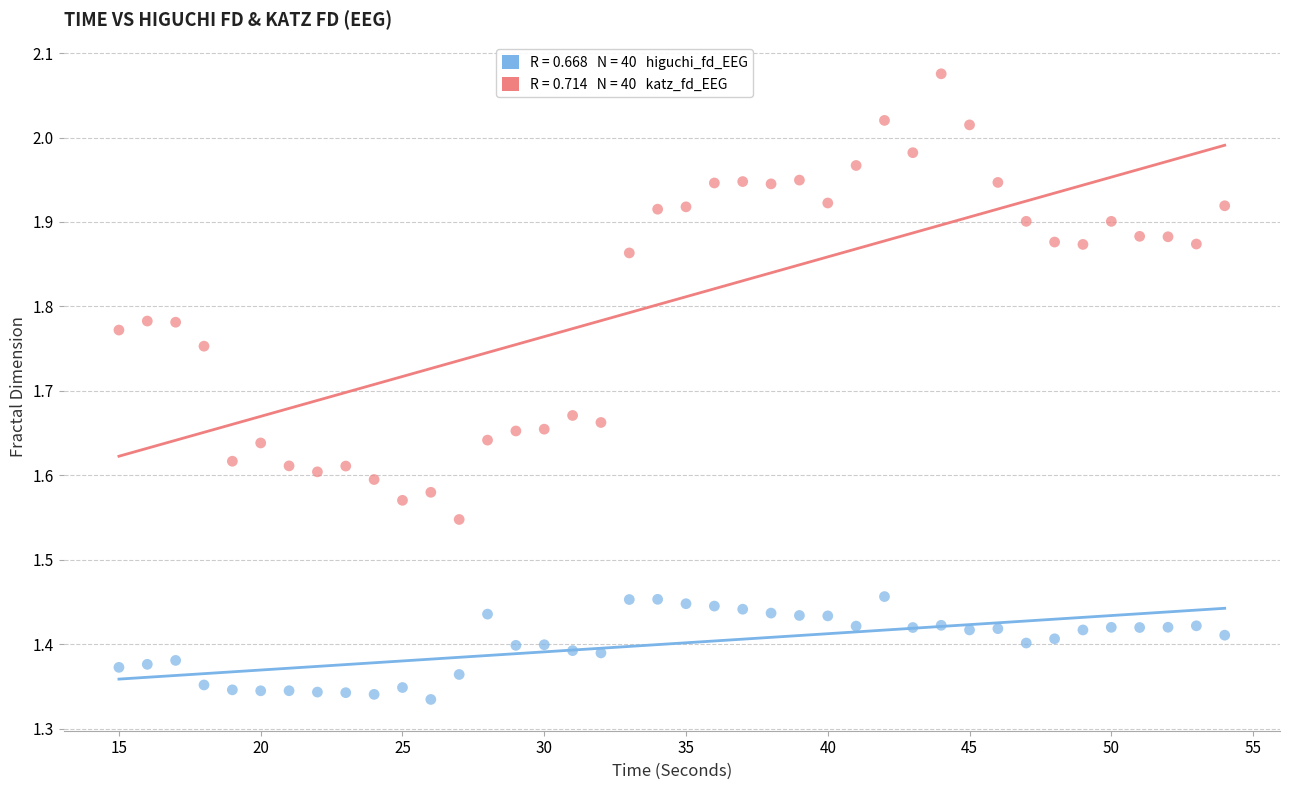

Across all data points, what is the range of Y values (max minus min)?

0.7